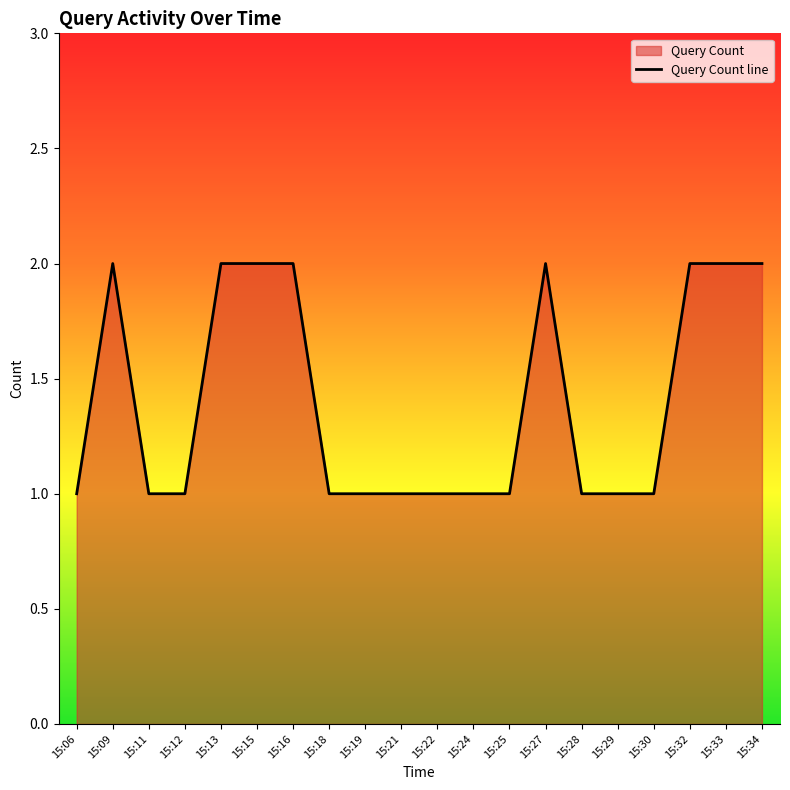

Reading right to left, extract all data points from this chart.

2	2	2	1	1	1	2	1	1	1	1	1	1	2	2	2	1	1	2	1